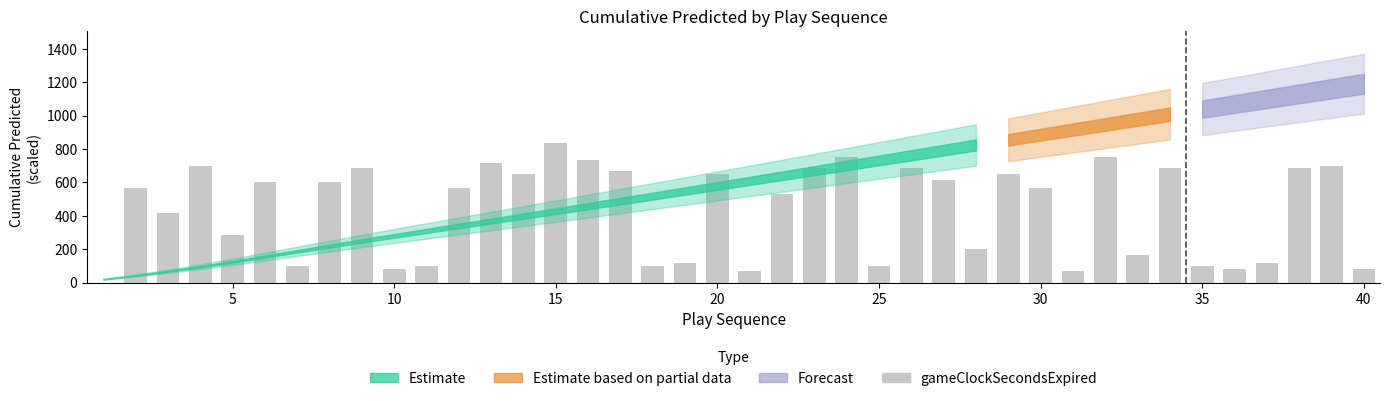

How many positive values are there?

39